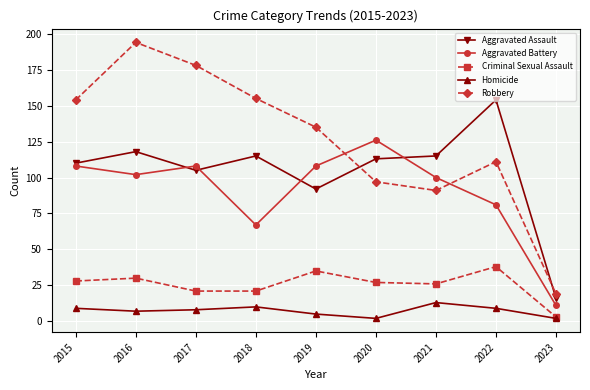

Rank the series by their maximum value, from lowest to highest.

Homicide, Criminal Sexual Assault, Aggravated Battery, Aggravated Assault, Robbery